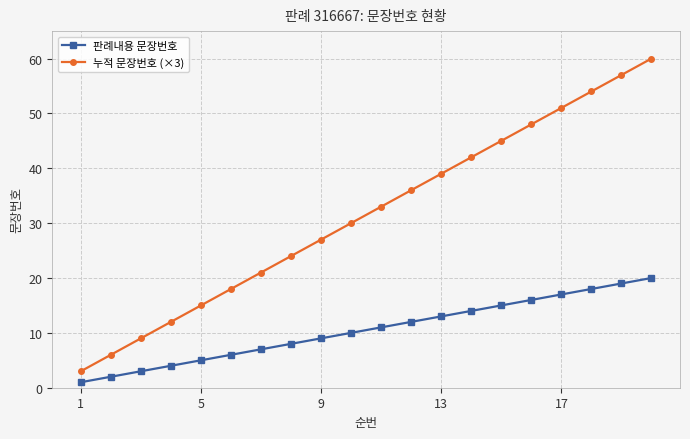

How many lines are shown in the chart?

2